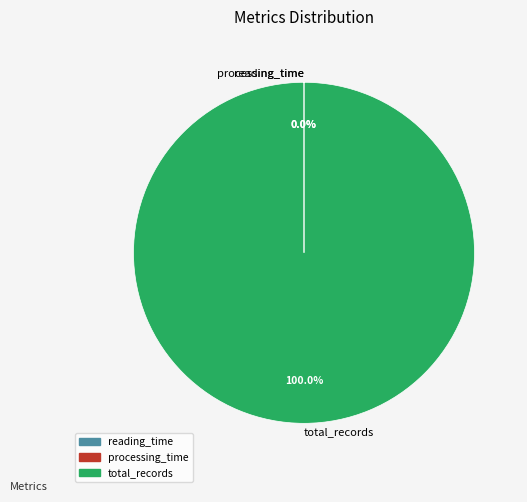

Which slice is the largest?

total_records